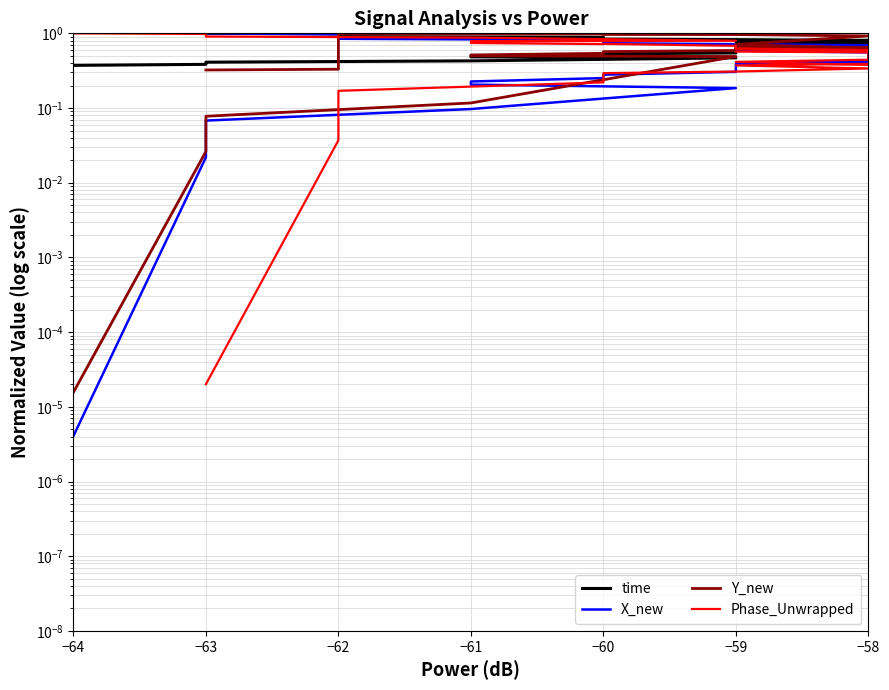

What is the label of the 22nd point from the left?

−58